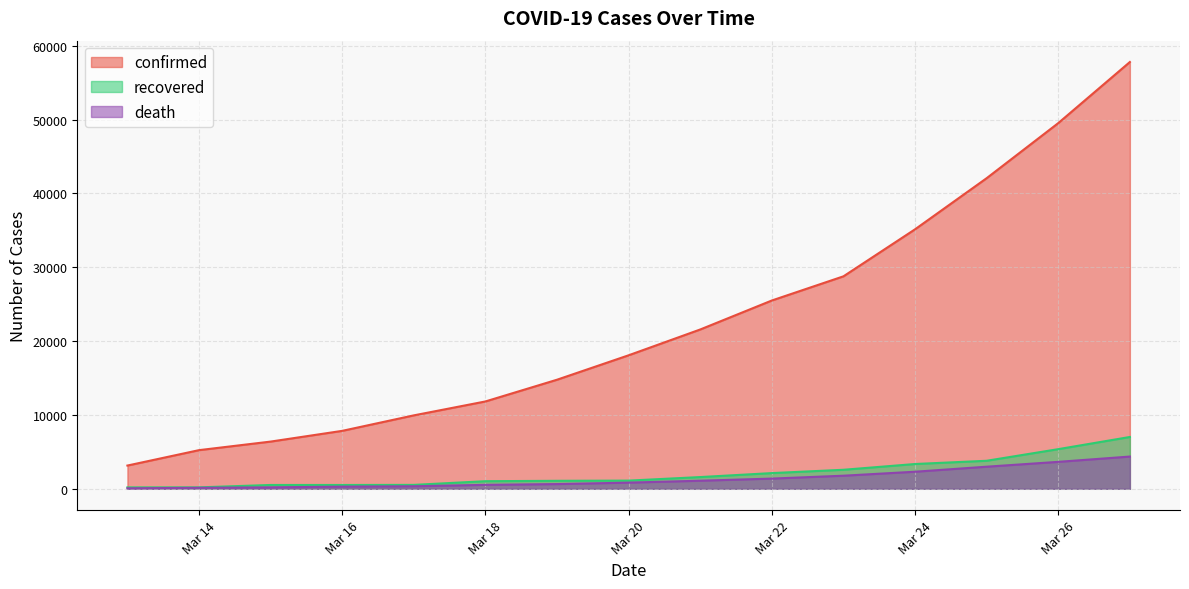

True or false: confirmed and recovered cross at least once.

False